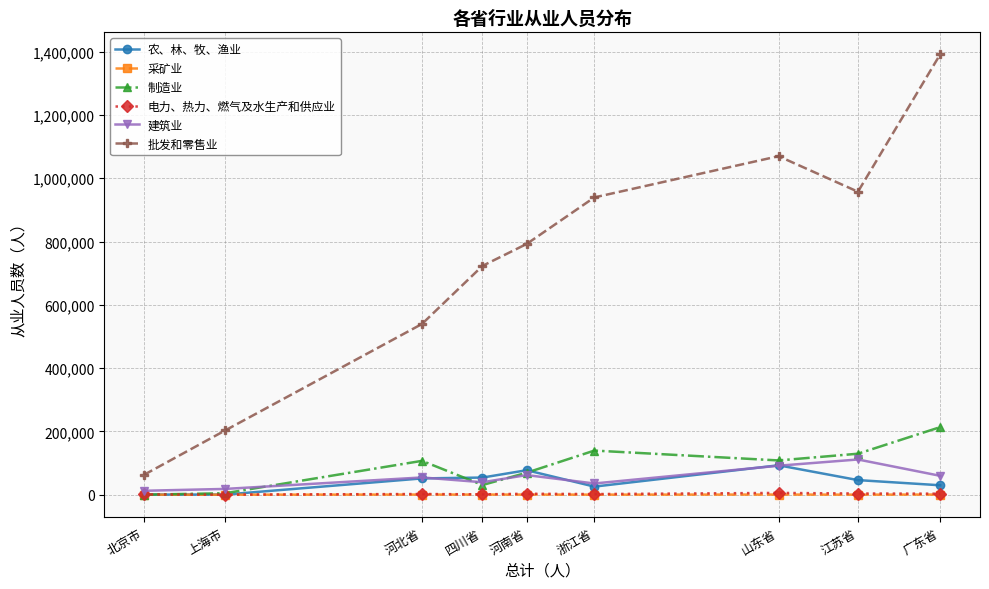

True or false: 农、林、牧、渔业 has more than 0 interior local peaks.

True